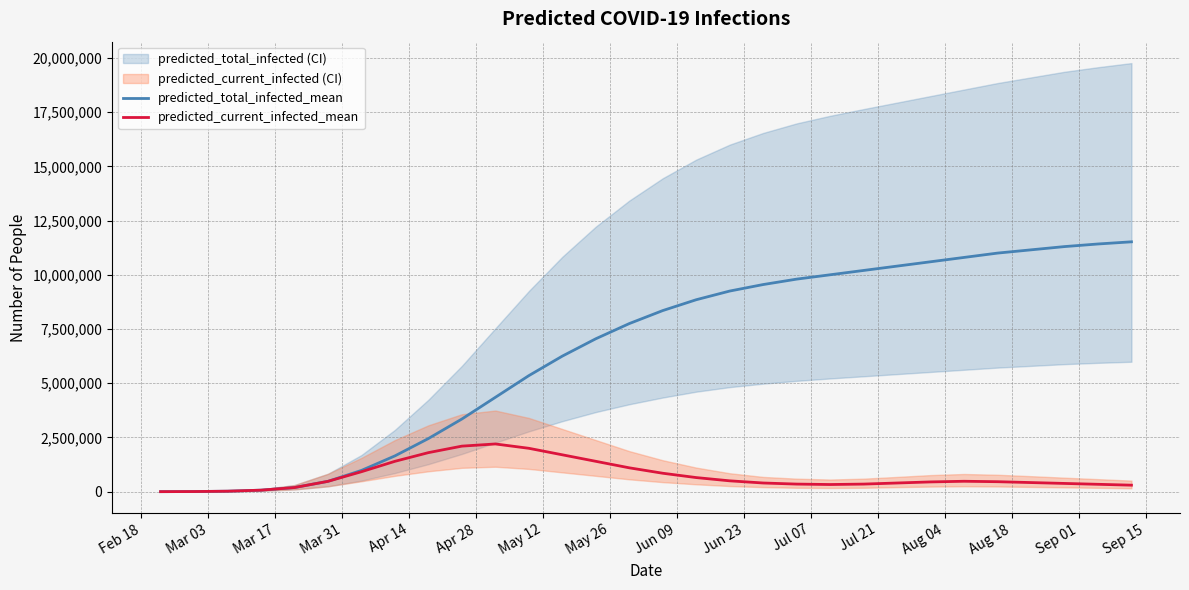

What is the value of the predicted_current_infected_mean point at the 14th from the left?

1400000